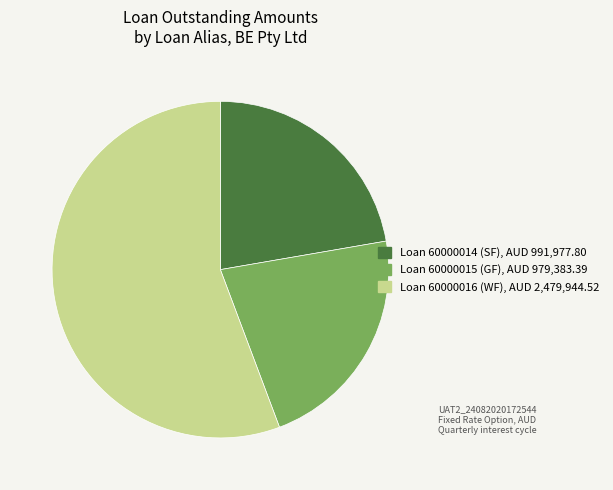

How many segments does this pie chart have?

3